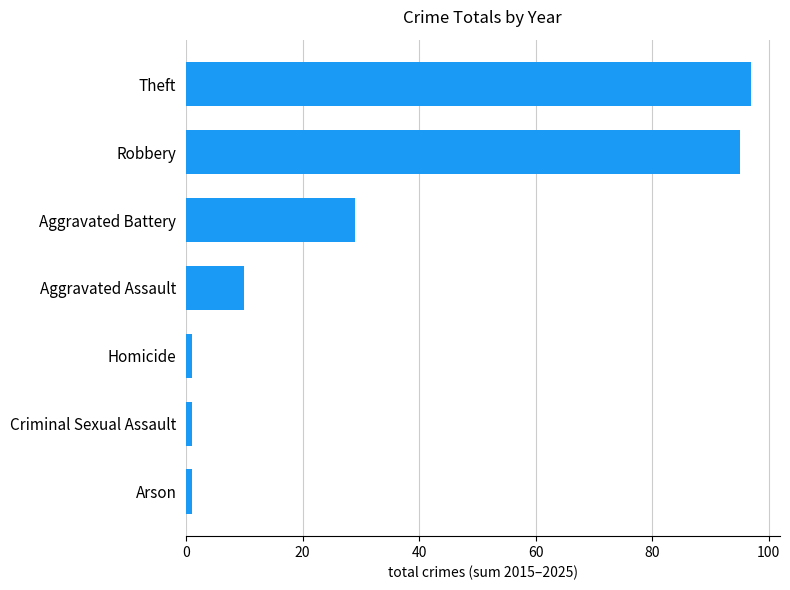

Where is the data nearest to the value 49?

Aggravated Battery